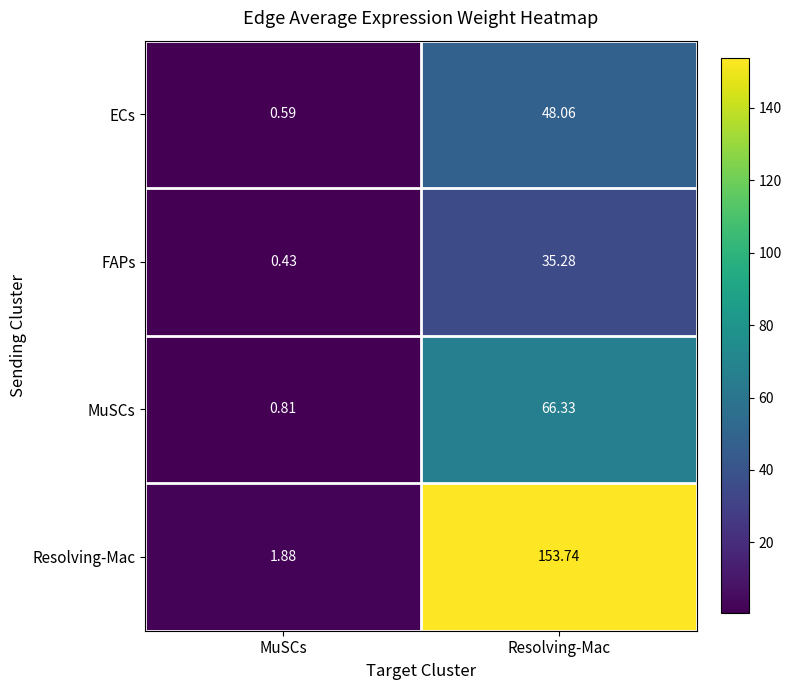

What is the difference between the highest and lowest values at Resolving-Mac?

118.5